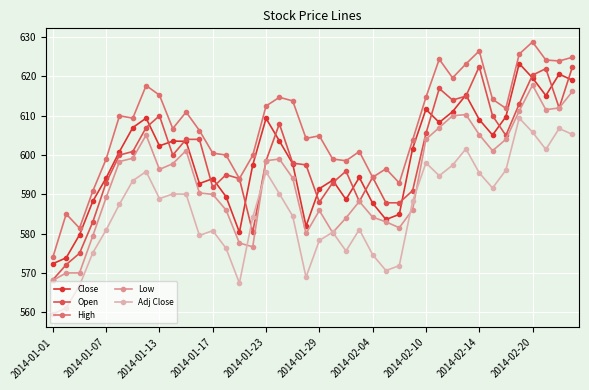

What is the value of the Open point at the 30th from the left?

617.0